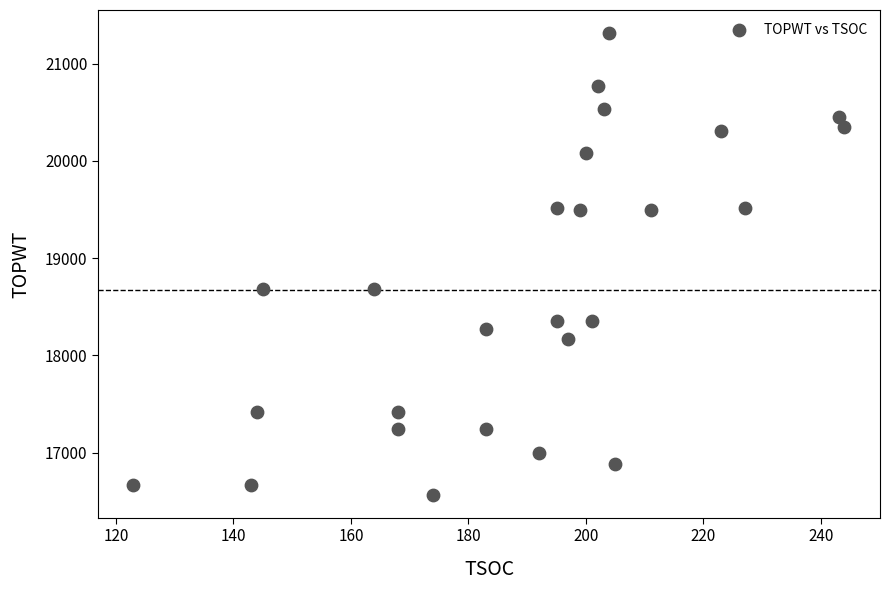

What is the range of X values (max minus min)?

121